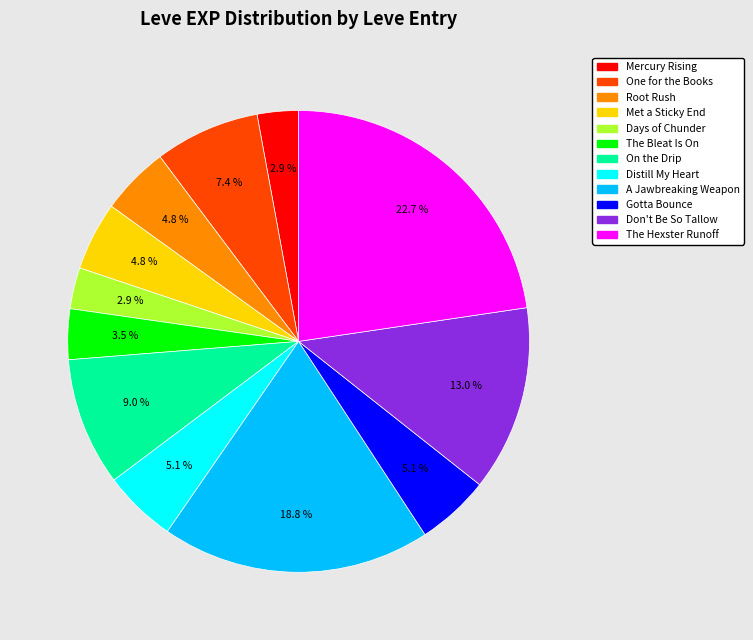

Does any single category account for the majority?

No